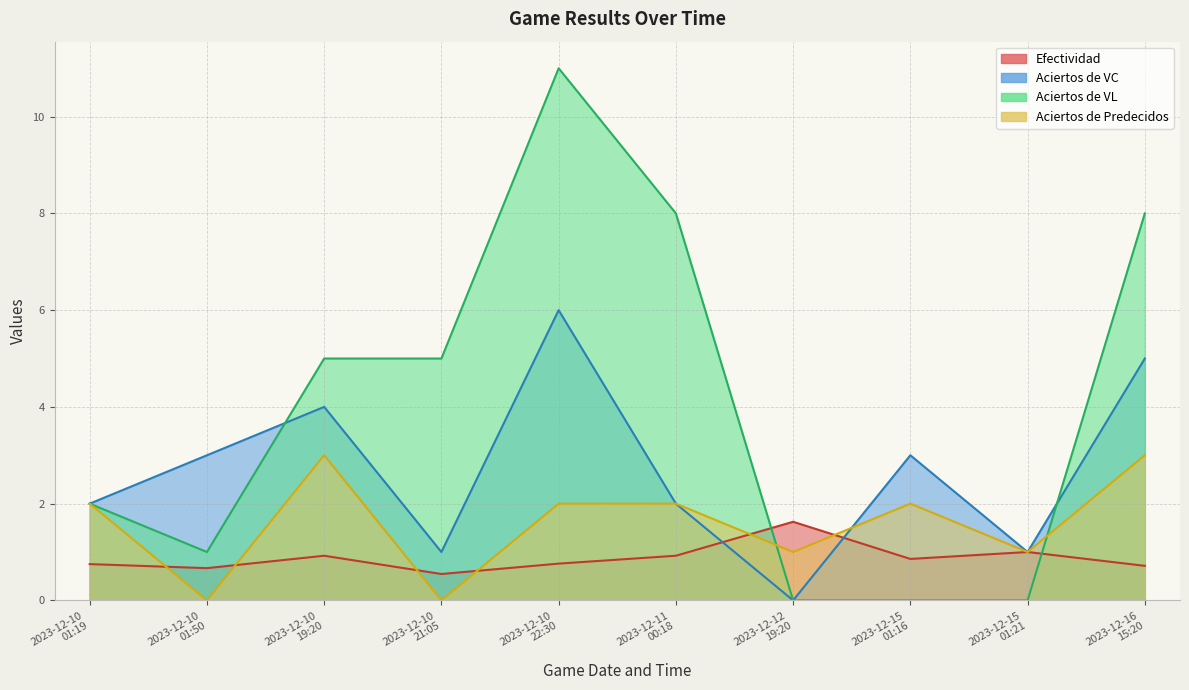

What are all the series names shown in the legend?

Efectividad, Aciertos de VC, Aciertos de VL, Aciertos de Predecidos